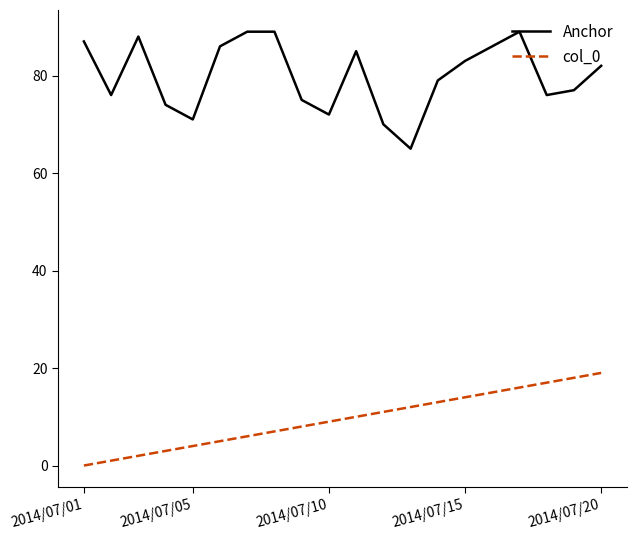

What is the greatest value displayed?

89